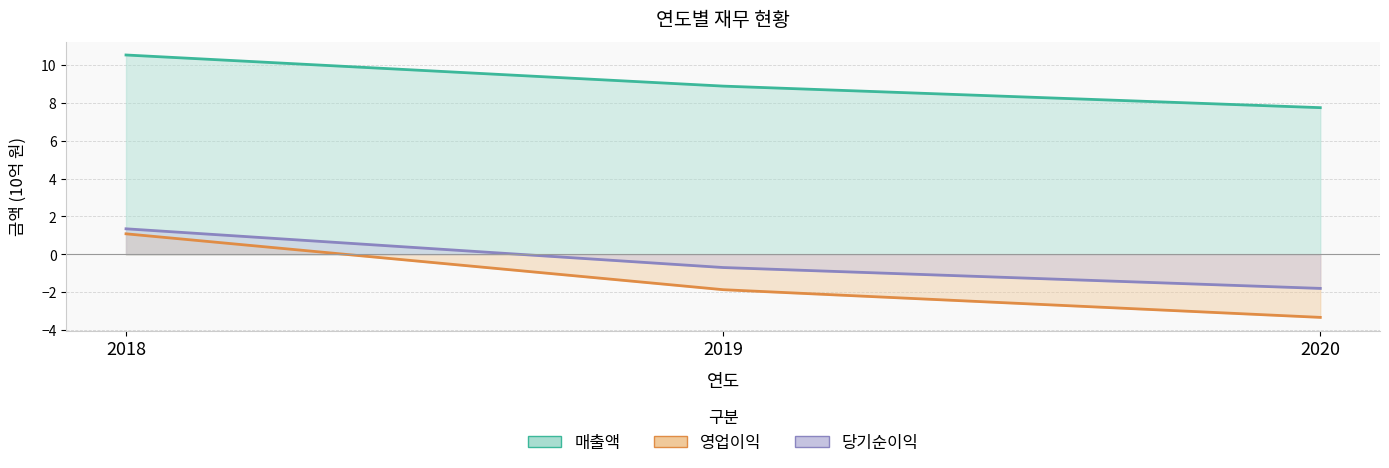

What are all the series names shown in the legend?

매출액, 영업이익, 당기순이익